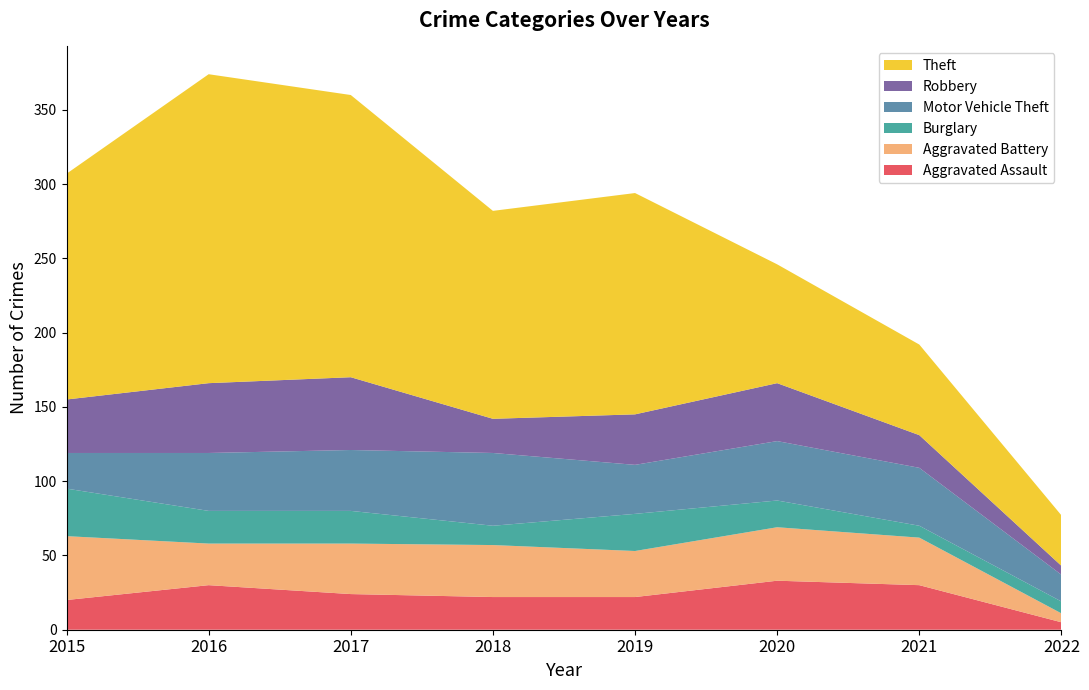

Reading right to left, what are all the values shown in this chart?

Aggravated Assault: 2022=5	2021=30	2020=33	2019=22	2018=22	2017=24	2016=30	2015=20
Aggravated Battery: 2022=6	2021=32	2020=36	2019=31	2018=35	2017=34	2016=28	2015=43
Burglary: 2022=8	2021=8	2020=18	2019=25	2018=13	2017=22	2016=22	2015=32
Motor Vehicle Theft: 2022=18	2021=39	2020=40	2019=33	2018=49	2017=41	2016=39	2015=24
Robbery: 2022=6	2021=22	2020=39	2019=34	2018=23	2017=49	2016=47	2015=36
Theft: 2022=34	2021=61	2020=80	2019=149	2018=140	2017=190	2016=208	2015=152